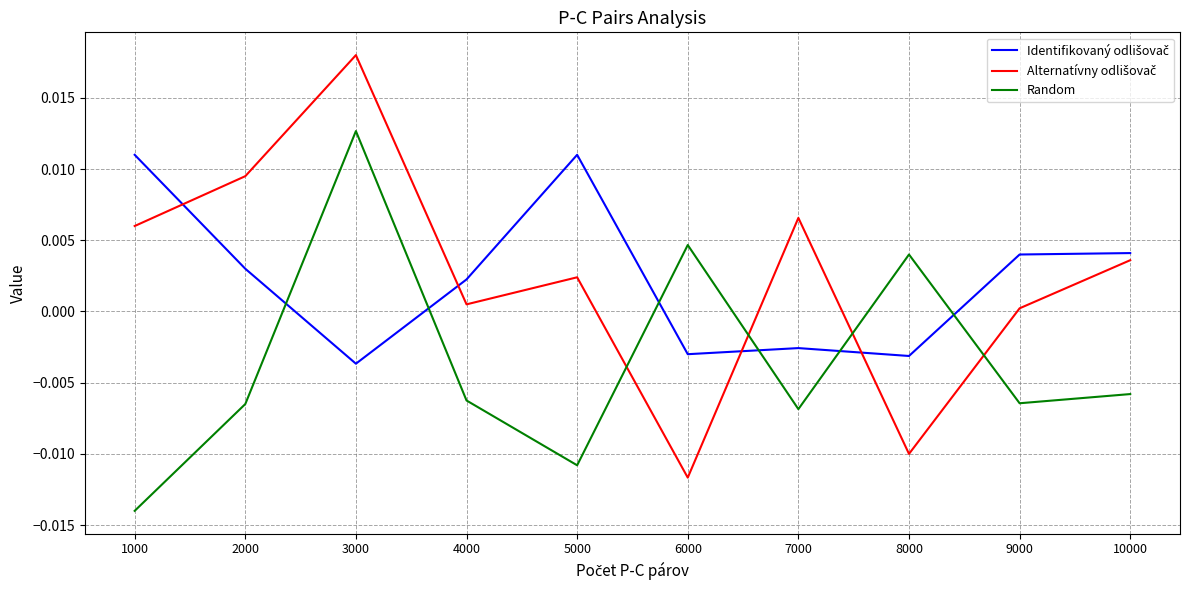

Where is the first local minimum for Random?

5000